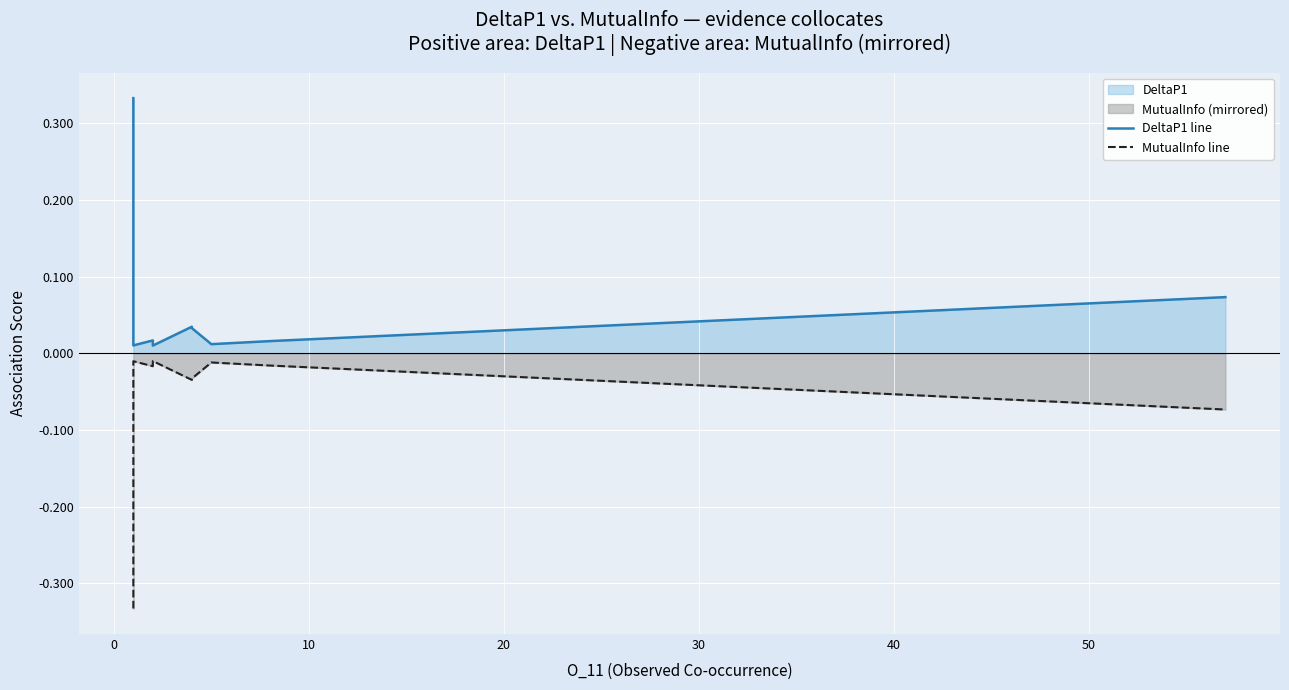

What is the smallest value displayed?

-0.3